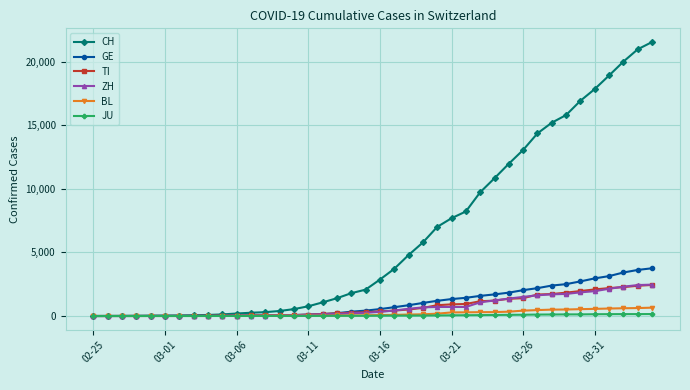

What is the average value of the TI series?

743